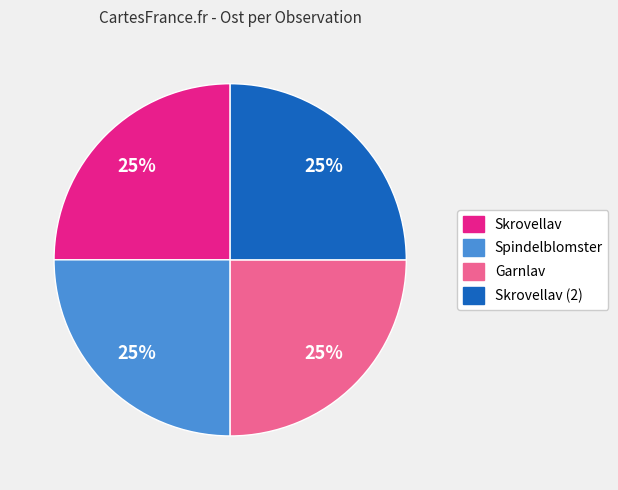

To the nearest percent, what is the average slice percentage?

25%